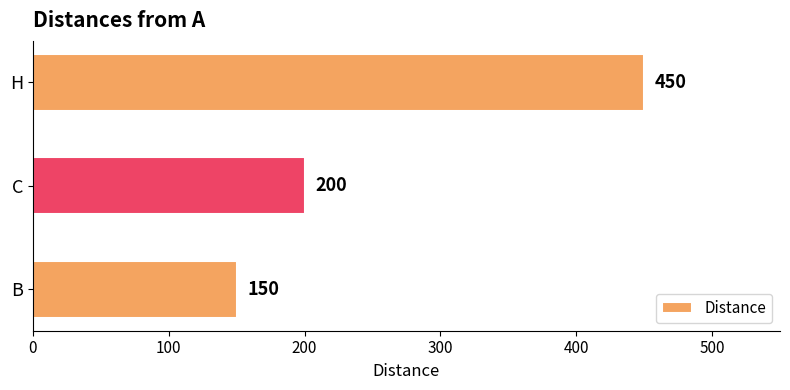

Is it true that the value at C is 200?

True